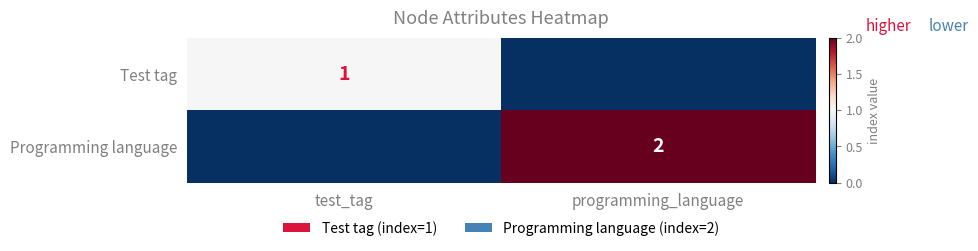

The value of Programming language at programming_language is 2. True or false?

True